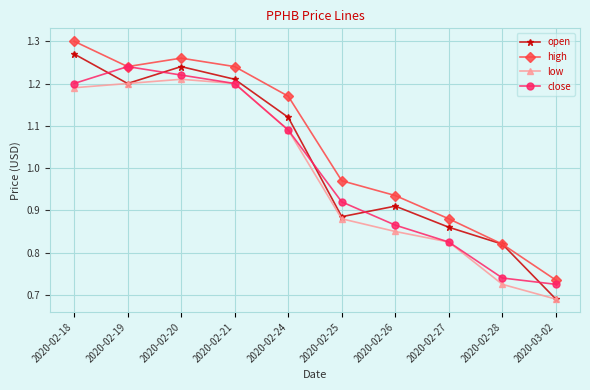

Which series changed the most between 2020-02-20 and 2020-02-26?

low